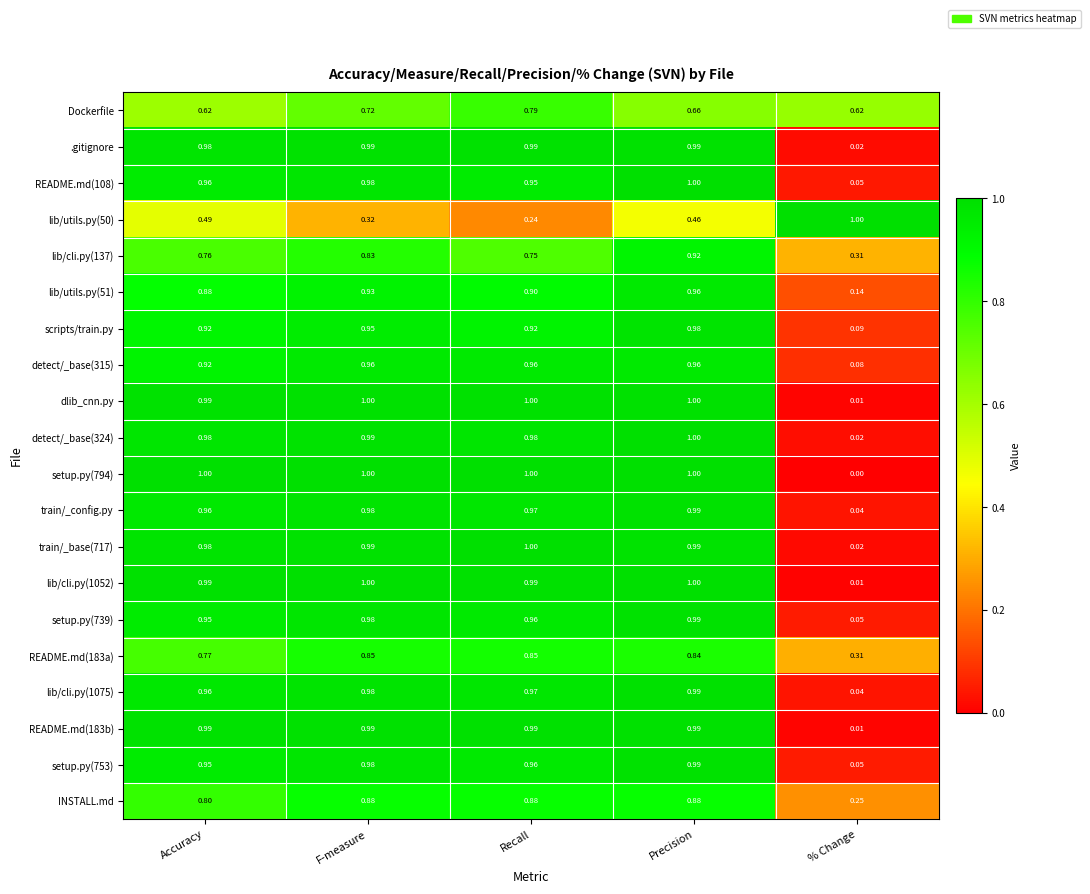

Is the value of train/_base(717) at % Change greater than the value of lib/utils.py(50) at F-measure?

No